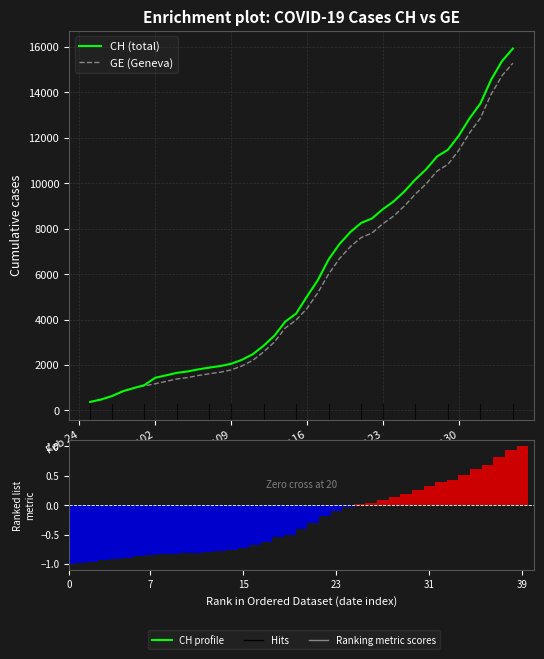

What is the difference between the maximum and minimum values in the GE (Geneva) series?

14909.0